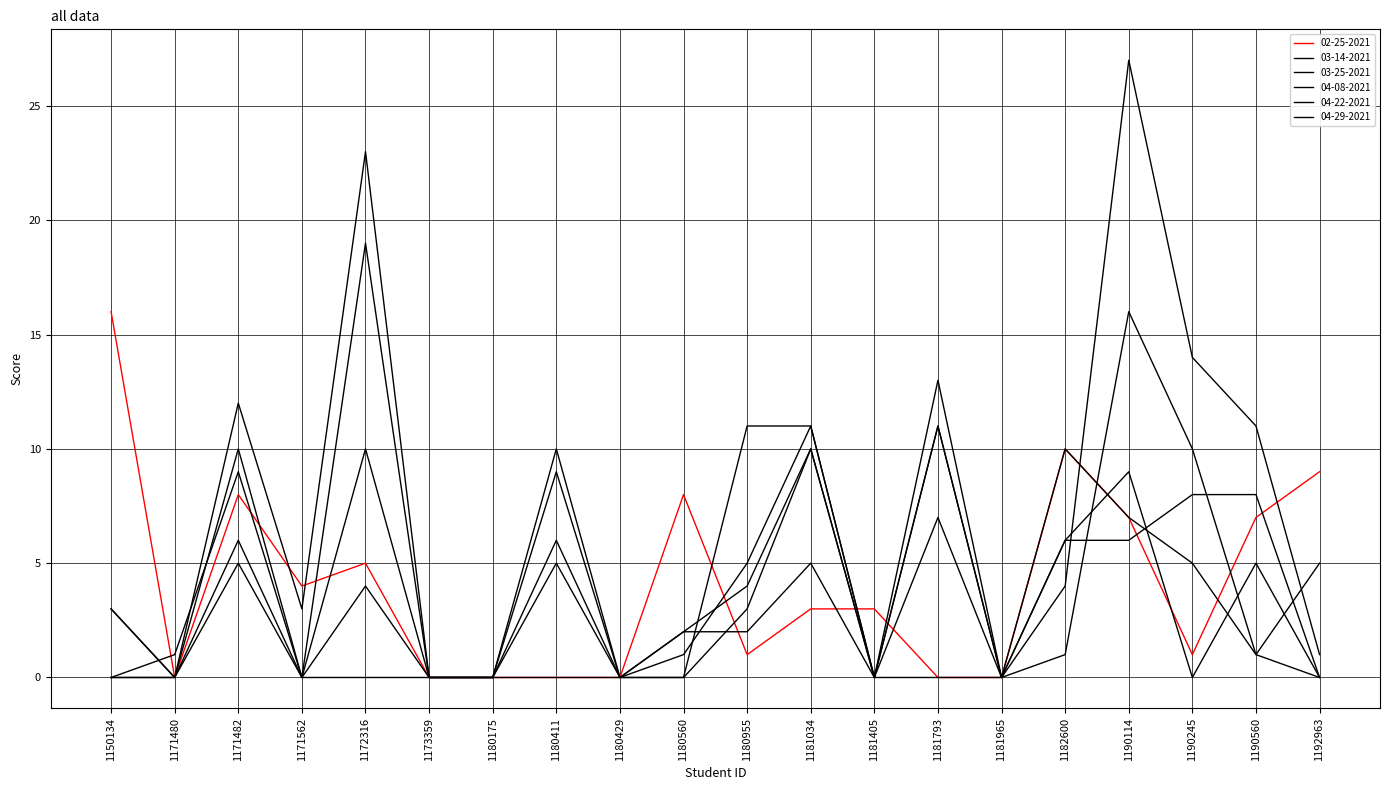

Between which two adjacent categories do 03-25-2021 and 04-08-2021 first intersect?

1180560 and 1180955